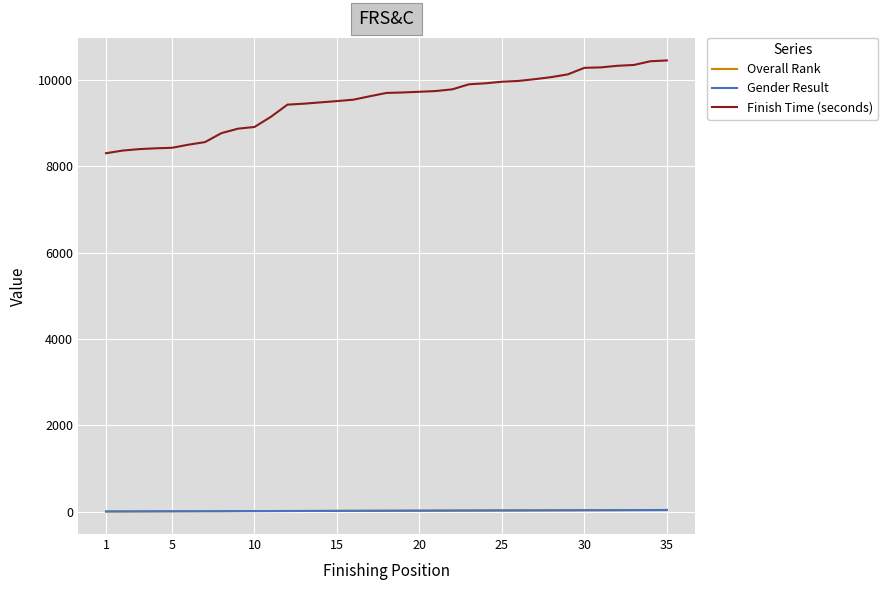

Which series has the widest spread of values?

Finish Time (seconds)